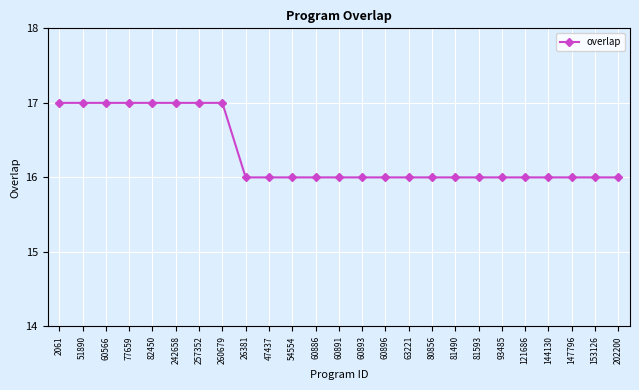

What is the change in value from 260679 to 60893?

-1